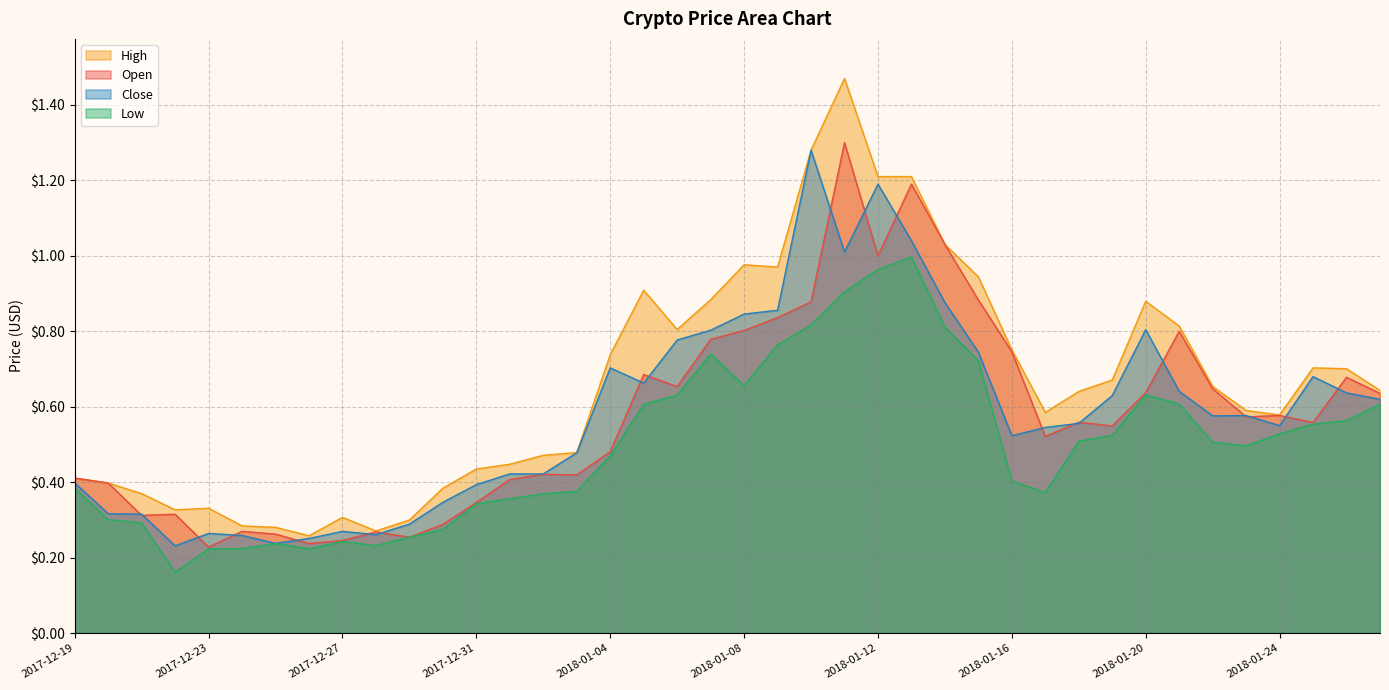

Reading right to left, list all the values displayed in this chart.

Open: 2018-01-27=0.6	2018-01-26=0.7	2018-01-25=0.6	2018-01-24=0.6	2018-01-23=0.6	2018-01-22=0.6	2018-01-21=0.8	2018-01-20=0.6	2018-01-19=0.5	2018-01-18=0.6	2018-01-17=0.5	2018-01-16=0.7	2018-01-15=0.9	2018-01-14=1.0	2018-01-13=1.2	2018-01-12=1.0	2018-01-11=1.3	2018-01-10=0.9	2018-01-09=0.8	2018-01-08=0.8	2018-01-07=0.8	2018-01-06=0.7	2018-01-05=0.7	2018-01-04=0.5	2018-01-03=0.4	2018-01-02=0.4	2018-01-01=0.4	2017-12-31=0.3	2017-12-30=0.3	2017-12-29=0.3	2017-12-28=0.3	2017-12-27=0.2	2017-12-26=0.2	2017-12-25=0.3	2017-12-24=0.3	2017-12-23=0.2	2017-12-22=0.3	2017-12-21=0.3	2017-12-20=0.4	2017-12-19=0.4
High: 2018-01-27=0.6	2018-01-26=0.7	2018-01-25=0.7	2018-01-24=0.6	2018-01-23=0.6	2018-01-22=0.7	2018-01-21=0.8	2018-01-20=0.9	2018-01-19=0.7	2018-01-18=0.6	2018-01-17=0.6	2018-01-16=0.8	2018-01-15=0.9	2018-01-14=1.0	2018-01-13=1.2	2018-01-12=1.2	2018-01-11=1.5	2018-01-10=1.3	2018-01-09=1.0	2018-01-08=1.0	2018-01-07=0.9	2018-01-06=0.8	2018-01-05=0.9	2018-01-04=0.7	2018-01-03=0.5	2018-01-02=0.5	2018-01-01=0.4	2017-12-31=0.4	2017-12-30=0.4	2017-12-29=0.3	2017-12-28=0.3	2017-12-27=0.3	2017-12-26=0.3	2017-12-25=0.3	2017-12-24=0.3	2017-12-23=0.3	2017-12-22=0.3	2017-12-21=0.4	2017-12-20=0.4	2017-12-19=0.4
Low: 2018-01-27=0.6	2018-01-26=0.6	2018-01-25=0.6	2018-01-24=0.5	2018-01-23=0.5	2018-01-22=0.5	2018-01-21=0.6	2018-01-20=0.6	2018-01-19=0.5	2018-01-18=0.5	2018-01-17=0.4	2018-01-16=0.4	2018-01-15=0.7	2018-01-14=0.8	2018-01-13=1.0	2018-01-12=1.0	2018-01-11=0.9	2018-01-10=0.8	2018-01-09=0.8	2018-01-08=0.7	2018-01-07=0.7	2018-01-06=0.6	2018-01-05=0.6	2018-01-04=0.5	2018-01-03=0.4	2018-01-02=0.4	2018-01-01=0.4	2017-12-31=0.3	2017-12-30=0.3	2017-12-29=0.3	2017-12-28=0.2	2017-12-27=0.2	2017-12-26=0.2	2017-12-25=0.2	2017-12-24=0.2	2017-12-23=0.2	2017-12-22=0.2	2017-12-21=0.3	2017-12-20=0.3	2017-12-19=0.4
Close: 2018-01-27=0.6	2018-01-26=0.6	2018-01-25=0.7	2018-01-24=0.5	2018-01-23=0.6	2018-01-22=0.6	2018-01-21=0.6	2018-01-20=0.8	2018-01-19=0.6	2018-01-18=0.6	2018-01-17=0.5	2018-01-16=0.5	2018-01-15=0.7	2018-01-14=0.9	2018-01-13=1.0	2018-01-12=1.2	2018-01-11=1.0	2018-01-10=1.3	2018-01-09=0.9	2018-01-08=0.8	2018-01-07=0.8	2018-01-06=0.8	2018-01-05=0.7	2018-01-04=0.7	2018-01-03=0.5	2018-01-02=0.4	2018-01-01=0.4	2017-12-31=0.4	2017-12-30=0.3	2017-12-29=0.3	2017-12-28=0.3	2017-12-27=0.3	2017-12-26=0.3	2017-12-25=0.2	2017-12-24=0.3	2017-12-23=0.3	2017-12-22=0.2	2017-12-21=0.3	2017-12-20=0.3	2017-12-19=0.4